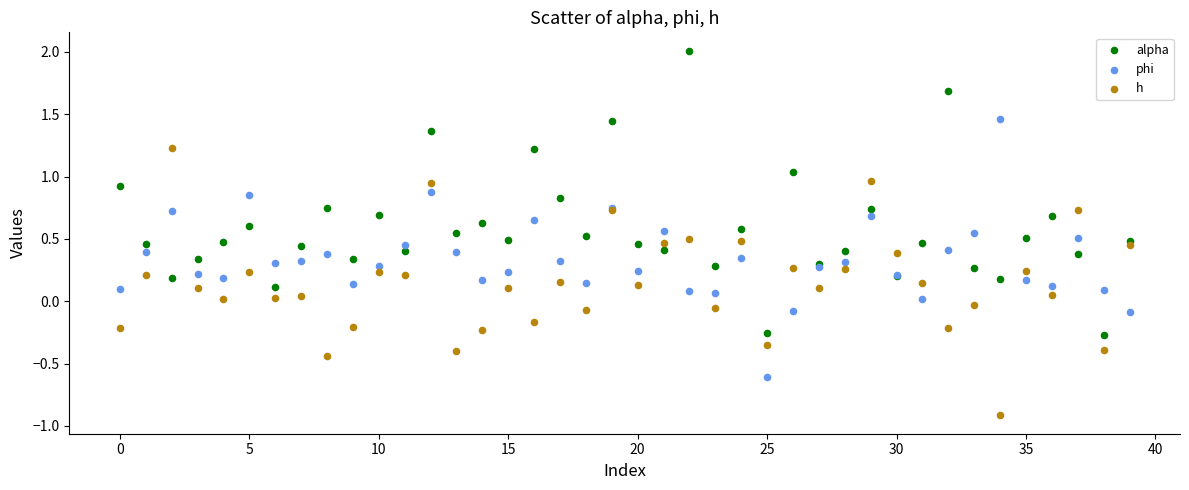

Which series contains the lowest Y value?

h